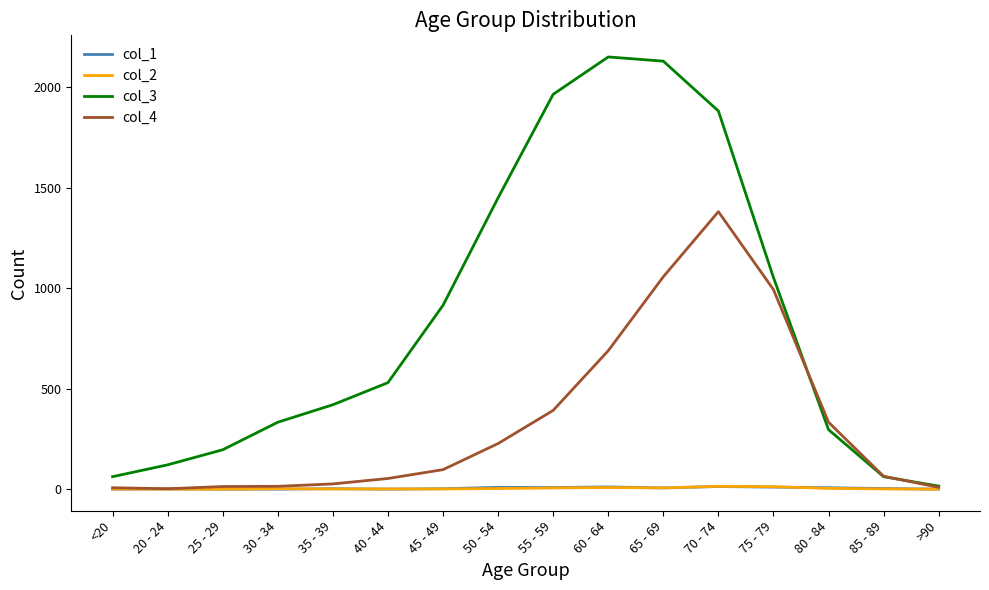

At which category does the chart reach its peak across all series?

60 - 64